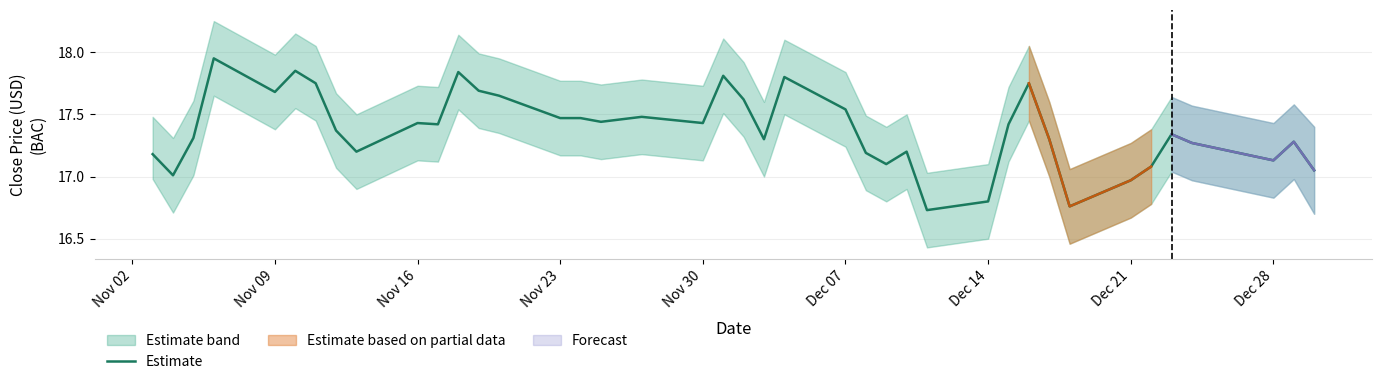

How many data points are less than 17?

4